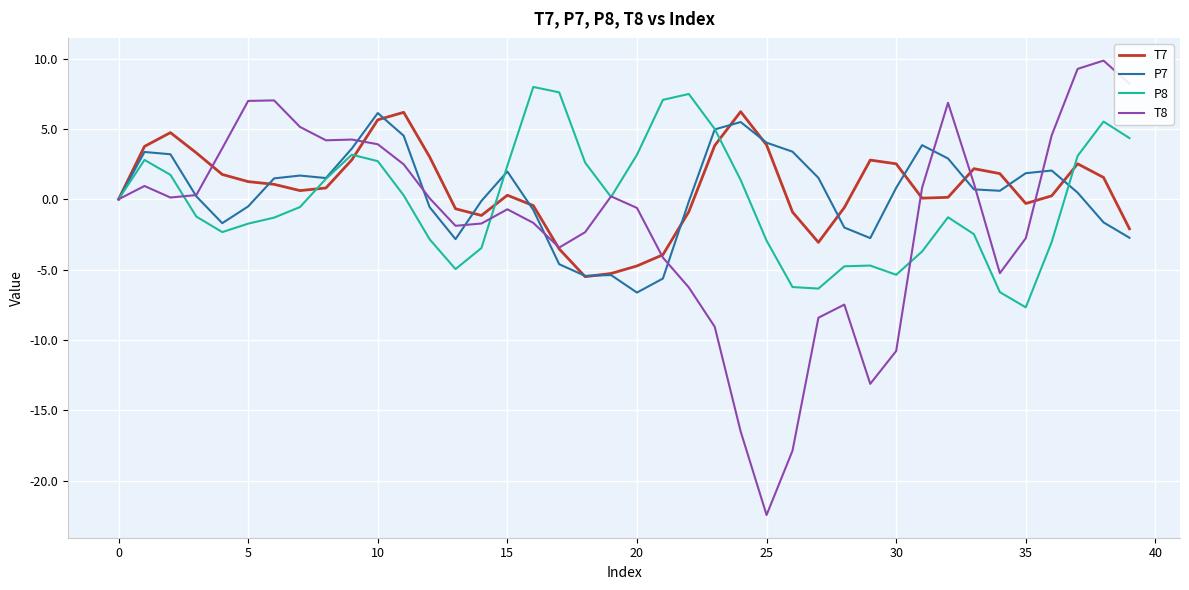

What is the maximum value shown in the chart?

9.9